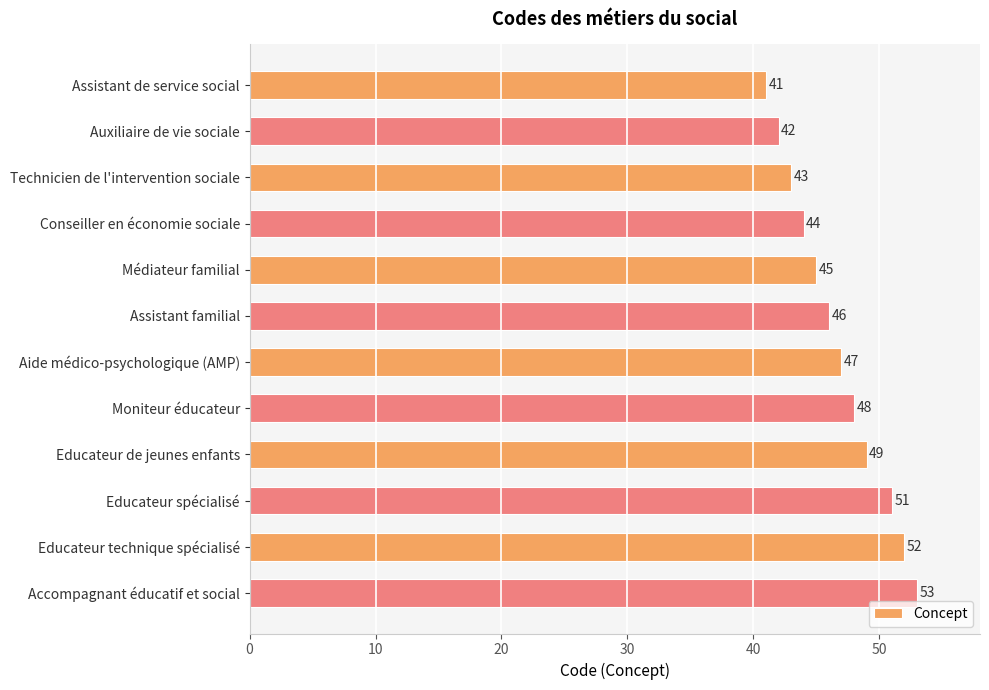

Reading top to bottom, list all the values displayed in this chart.

41	42	43	44	45	46	47	48	49	51	52	53